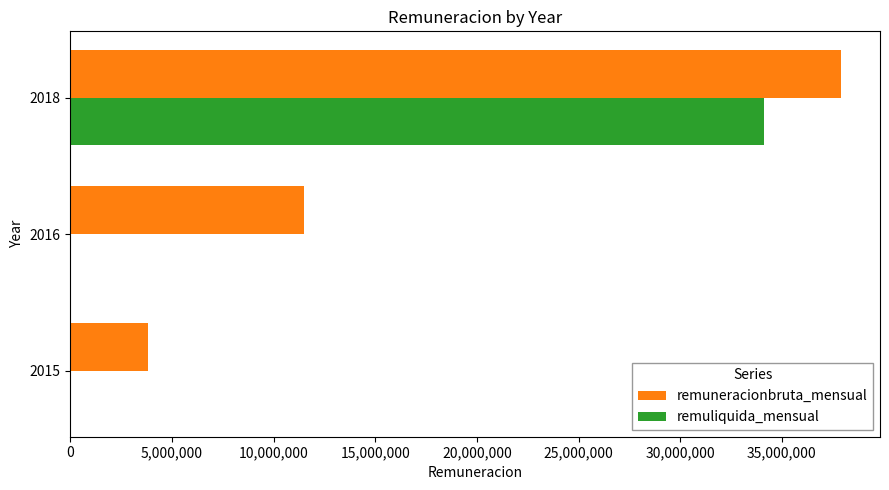

At which category is the sum across all series the highest?

2018